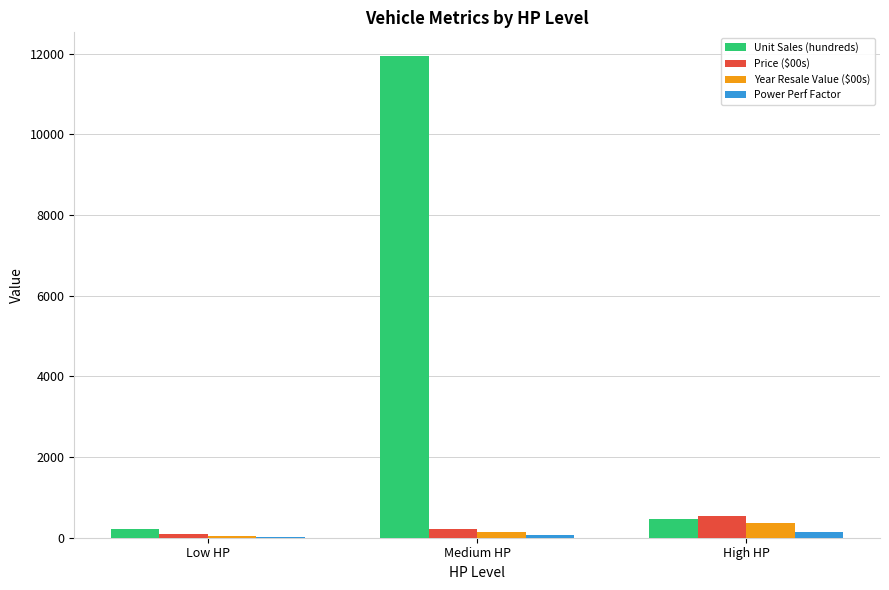

Which series has the largest total across all categories?

Unit Sales (hundreds)